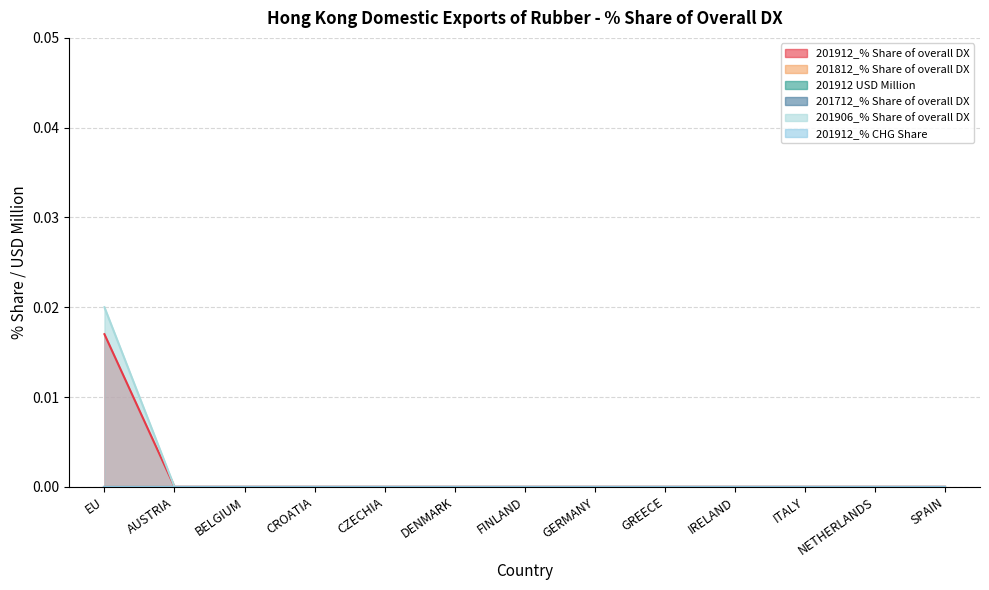

At how many categories does at least one series exceed 0?

1